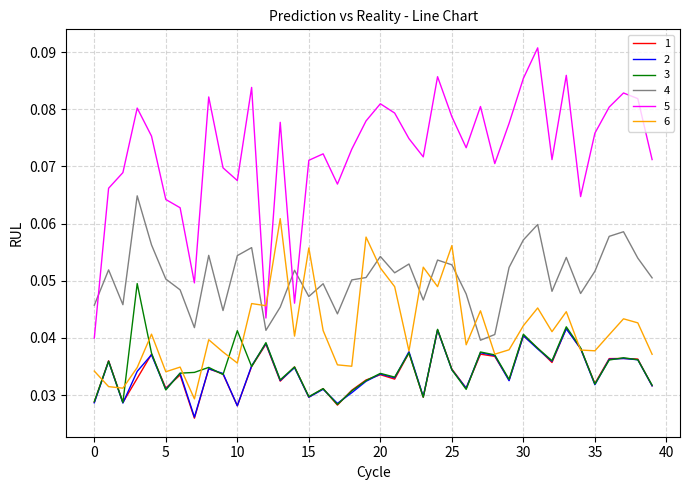

True or false: 2 and 5 intersect in this chart.

False